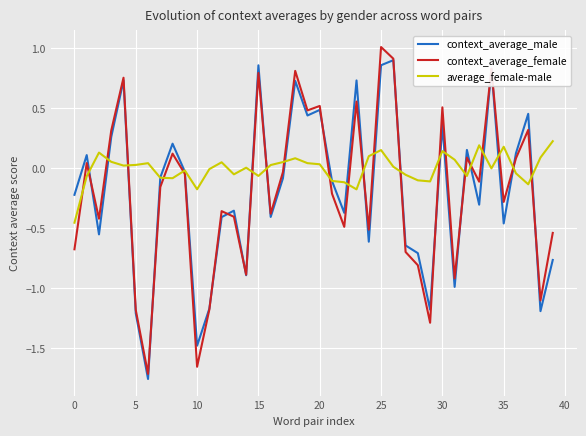

What is the greatest value displayed?

1.0